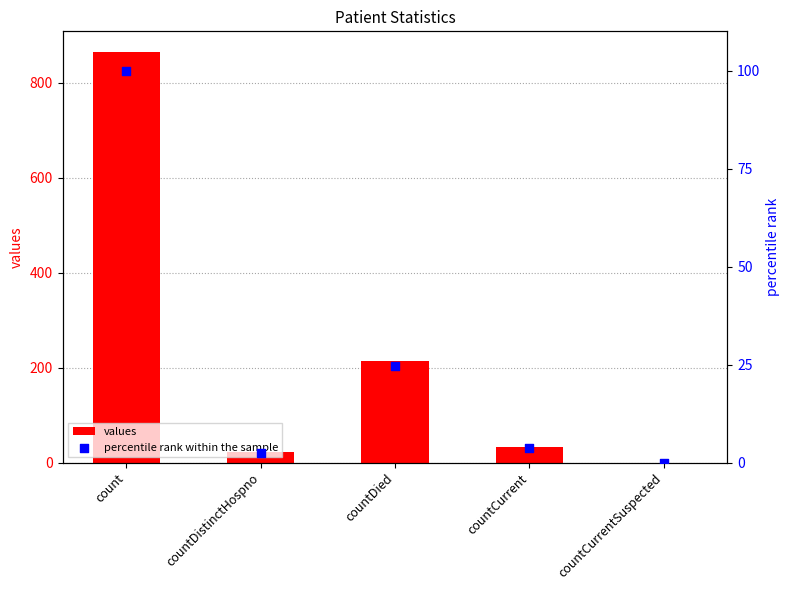

Which series has the widest spread of Y values?

values